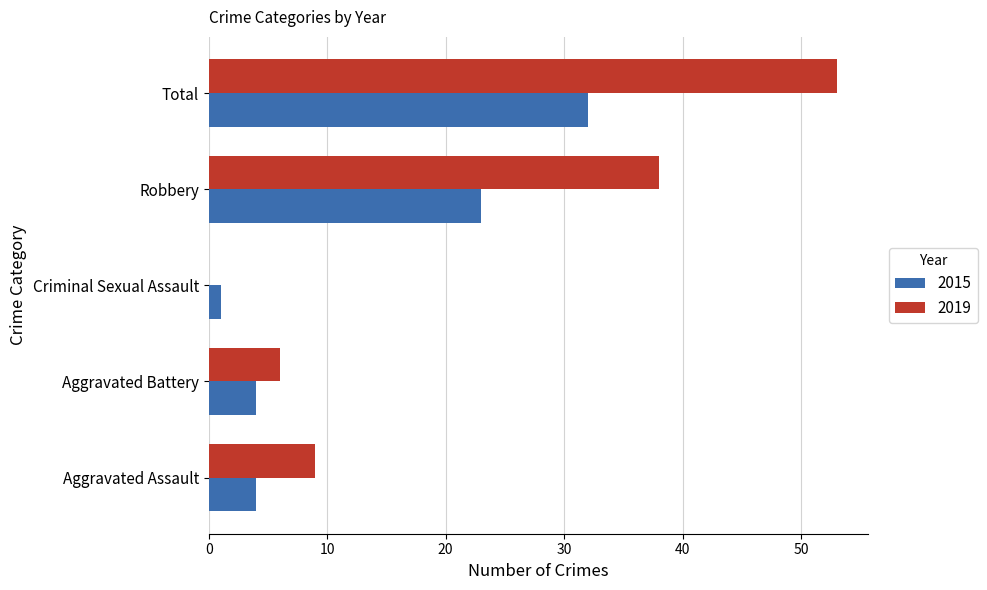

Which series has the widest spread of values?

2019